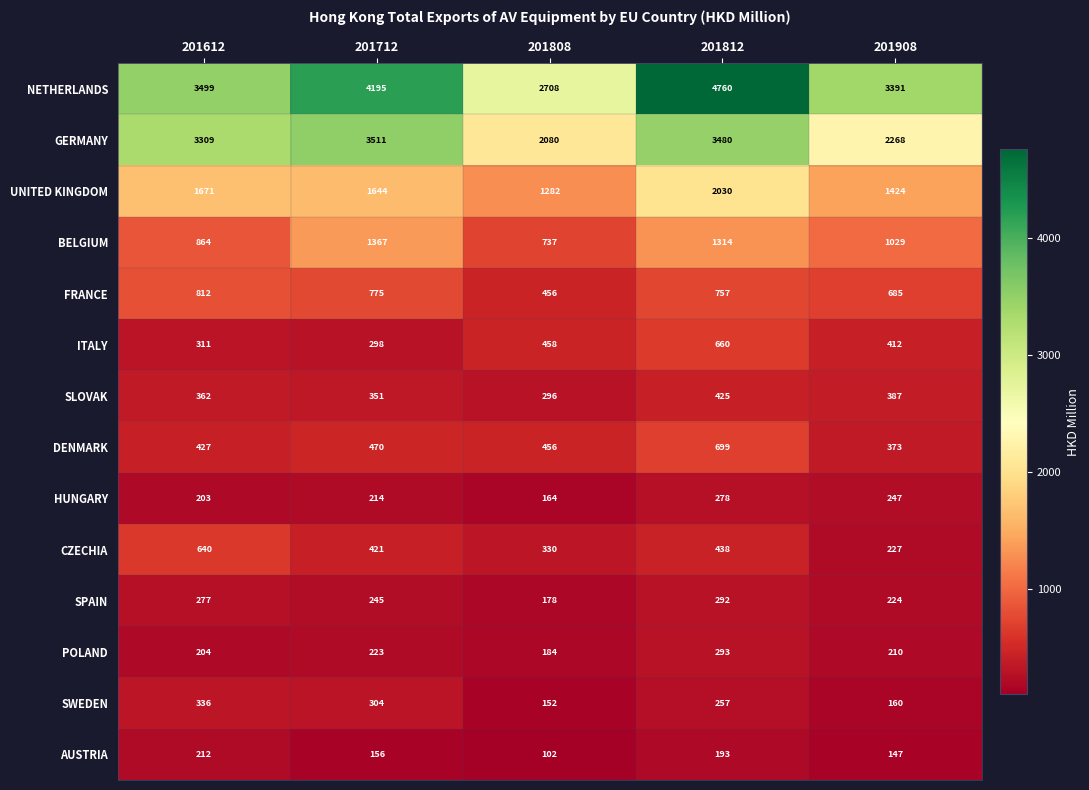

What is the greatest value displayed?

4760